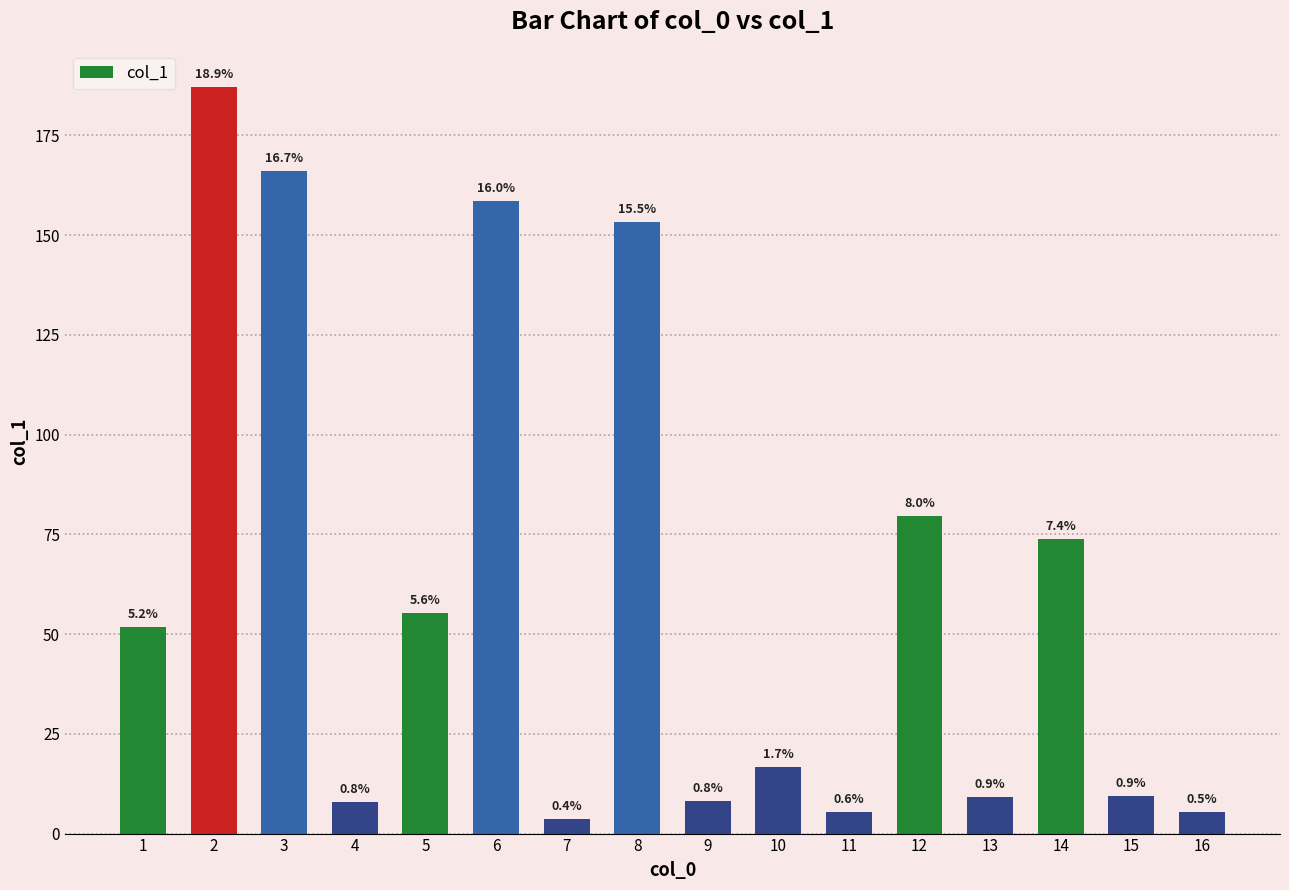

The chart shows a value of 9.2 at 13. True or false?

True